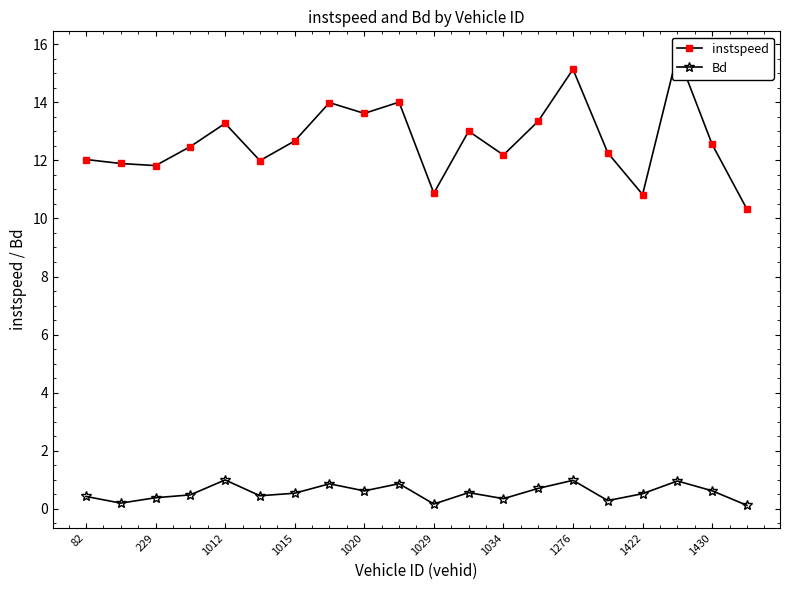

Reading right to left, list all the values displayed in this chart.

instspeed: 10.3	12.5	15.7	10.8	12.3	15.1	13.3	12.2	13.0	10.9	14.0	13.6	14.0	12.7	12.0	13.3	12.5	11.8	11.9	12.0
Bd: 0.1	0.6	1.0	0.5	0.3	1.0	0.7	0.4	0.6	0.2	0.9	0.6	0.9	0.5	0.5	1.0	0.5	0.4	0.2	0.4